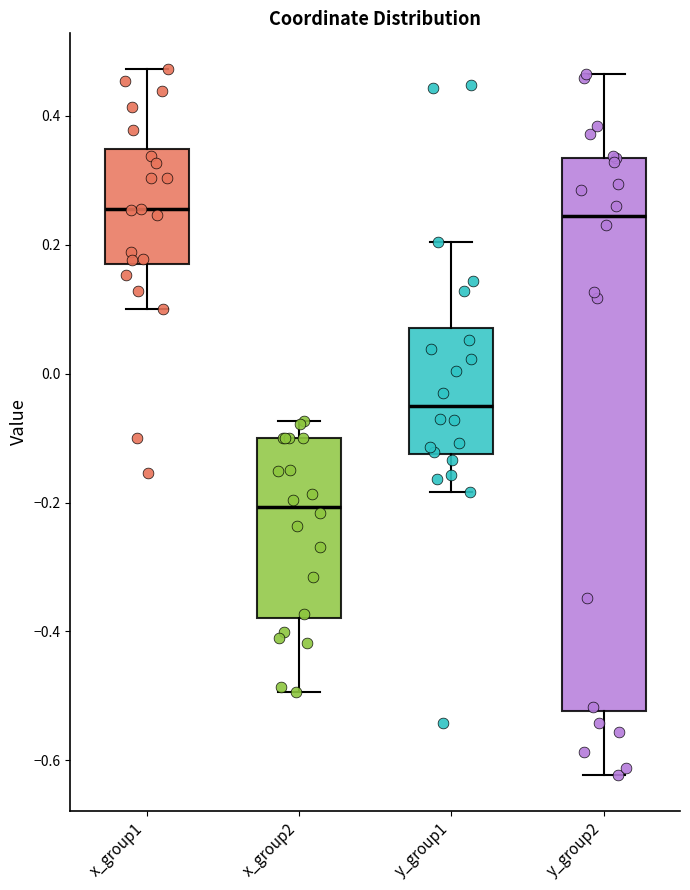

Reading left to right, transcribe this box plot: for each box, give where its median line is, the range the box spans, and where its two whiskers end, as read against the y-axis. The values are not printed on the chart, so give them approximately, as read against the axis.

x_group1: median 0.26, box 0.18 to 0.34, whiskers 0.10 to 0.48
x_group2: median -0.20, box -0.38 to -0.10, whiskers -0.50 to -0.08
y_group1: median -0.06, box -0.12 to 0.08, whiskers -0.18 to 0.20
y_group2: median 0.24, box -0.52 to 0.34, whiskers -0.62 to 0.46